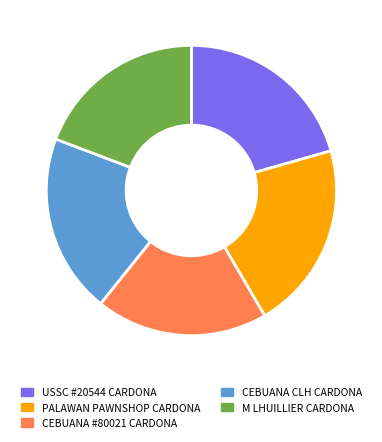

To the nearest percent, what is the average slice percentage?

20%